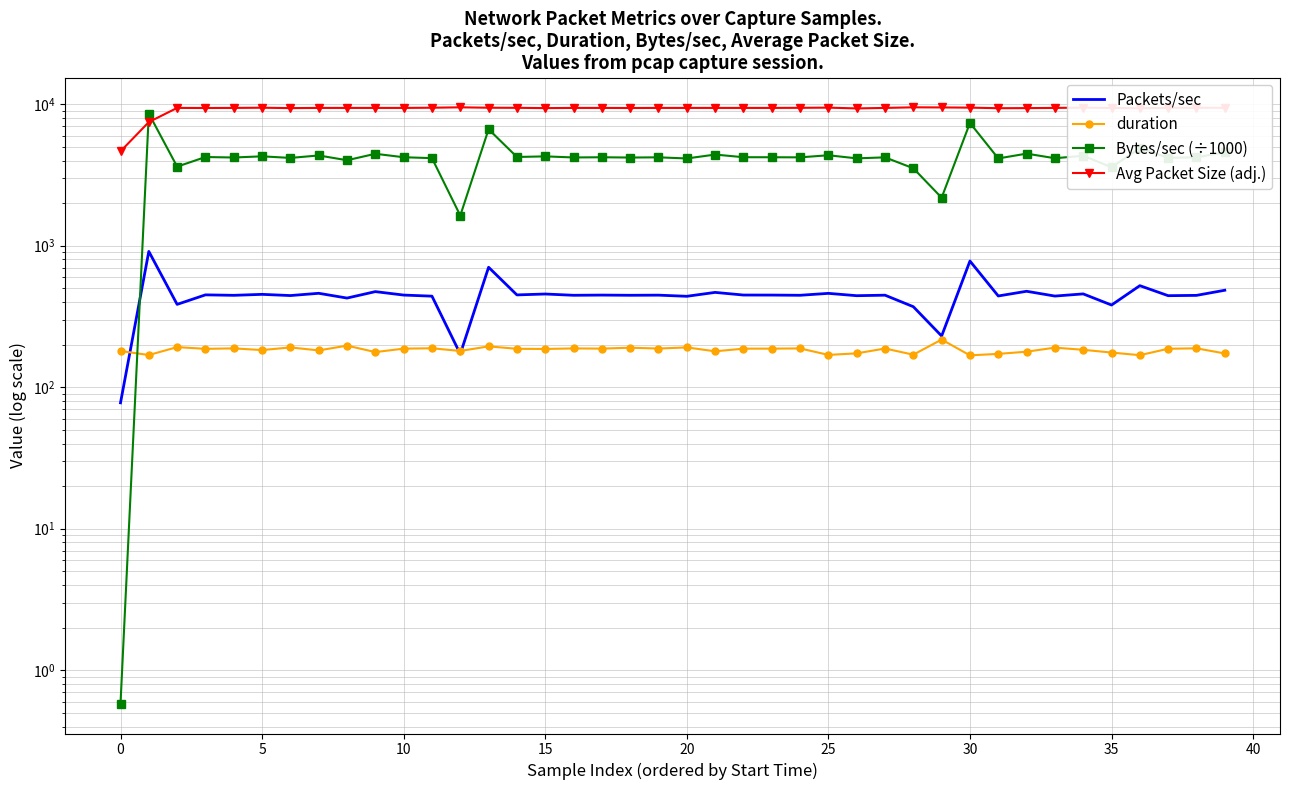

True or false: duration and Avg Packet Size (adj.) cross at least once.

False